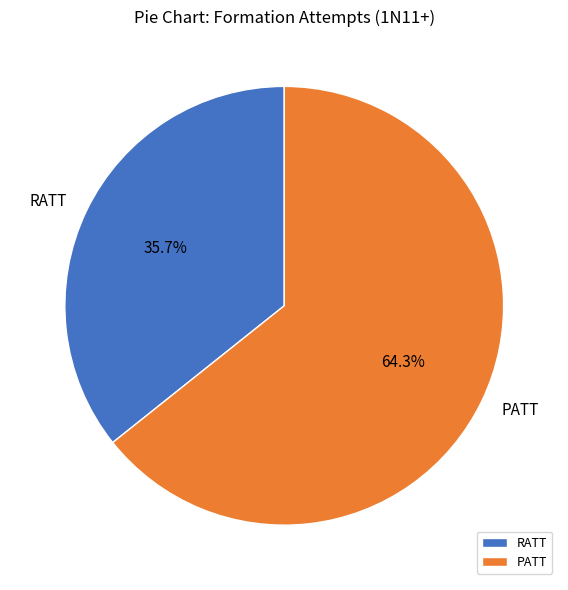

What is the smallest slice in the pie chart?

RATT